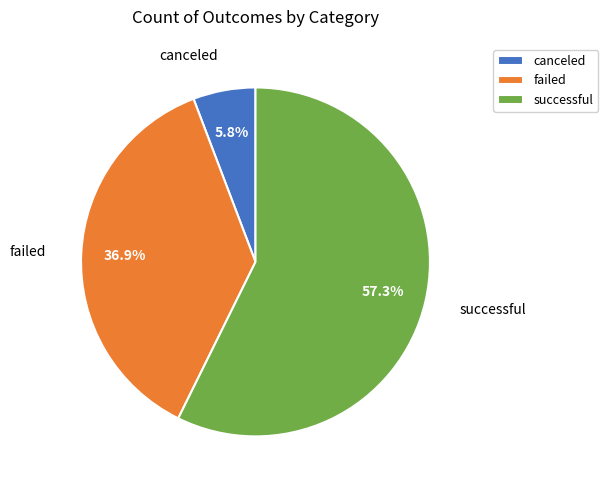

Count the number of slices in the pie.

3